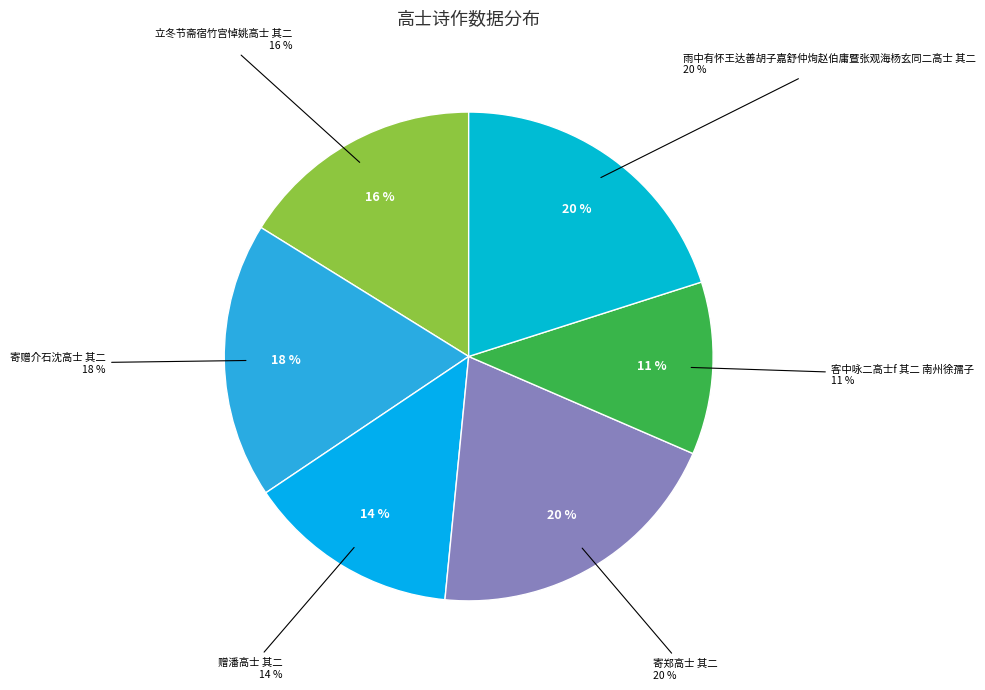

What is the smallest slice in the pie chart?

客中咏二高士f 其二 南州徐孺子